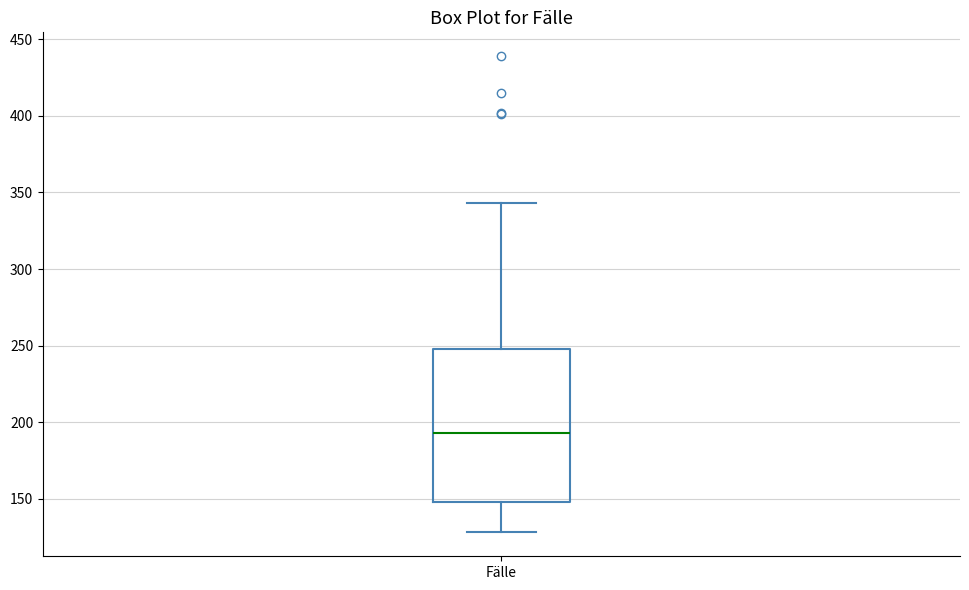

Read this box plot against the y-axis: the position of the median line, the range covered by the box, and the ends of both whiskers. The values are not printed on the chart, so give them approximately, as read against the axis.

median 195, box 150 to 250, whiskers 130 to 345